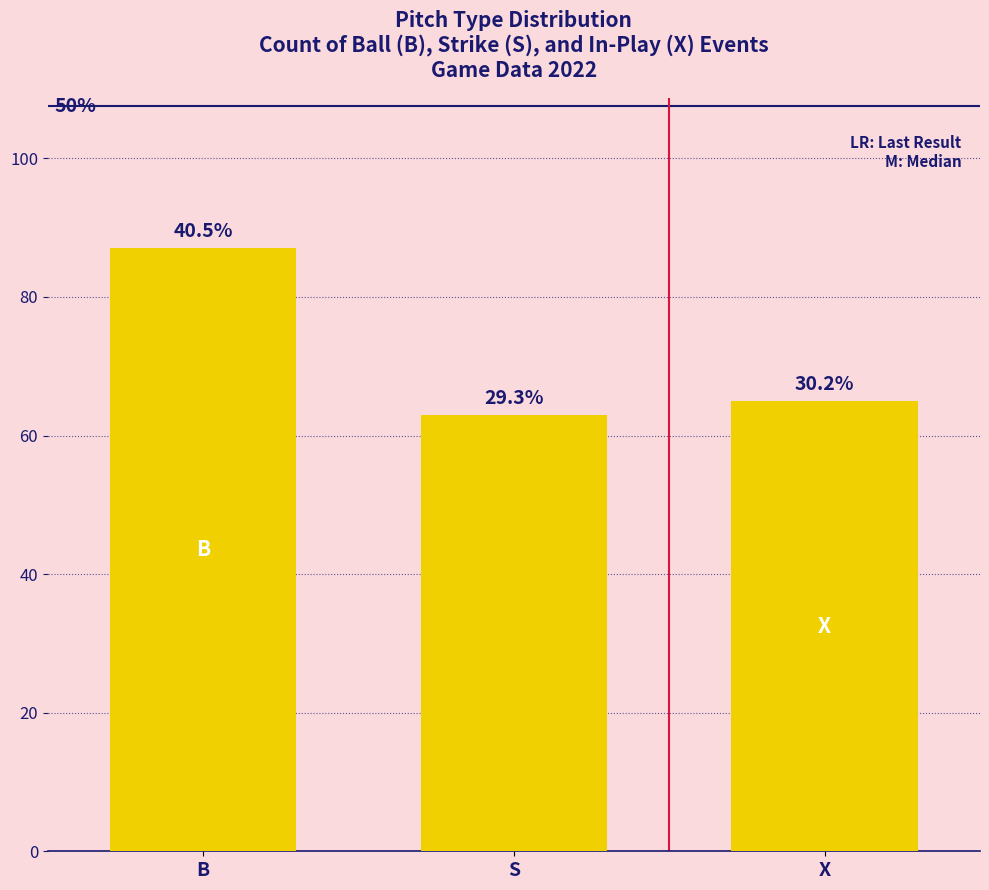

Read the value at X.

65